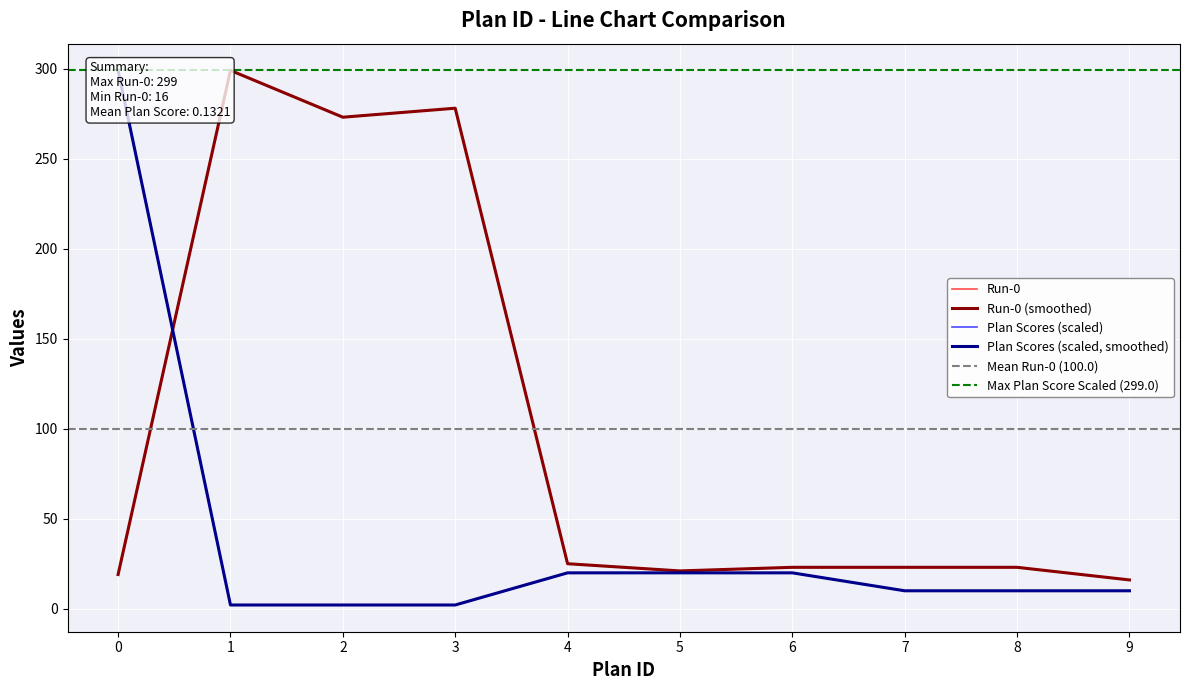

Count the number of categories in the chart.

10